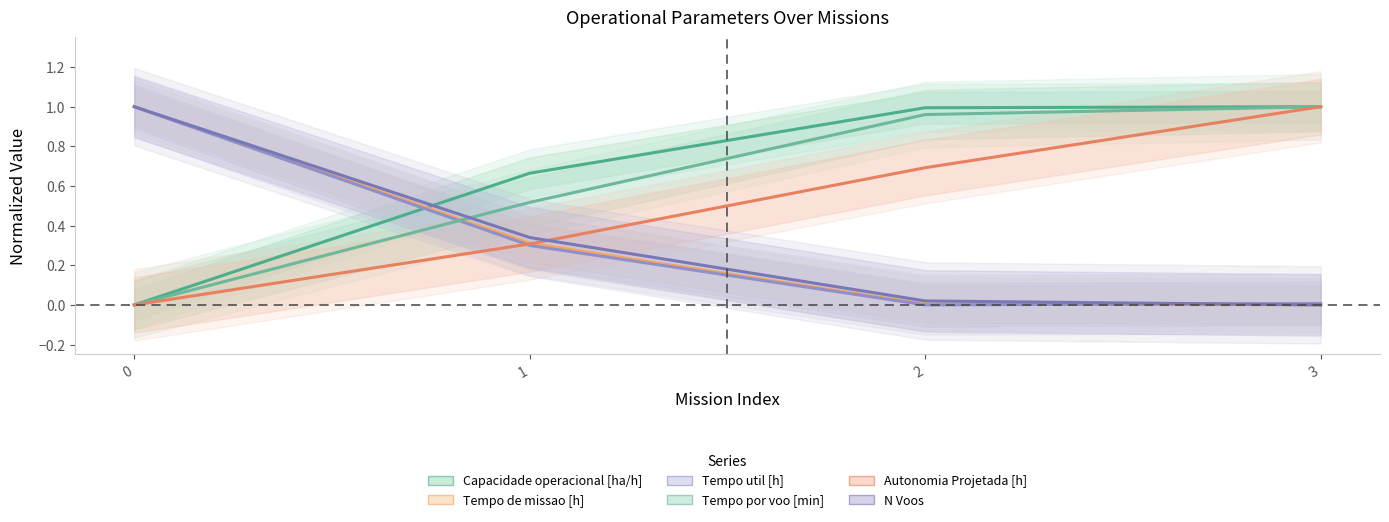

Is it true that Tempo de missao [h] equals 1.0 at 0?

True